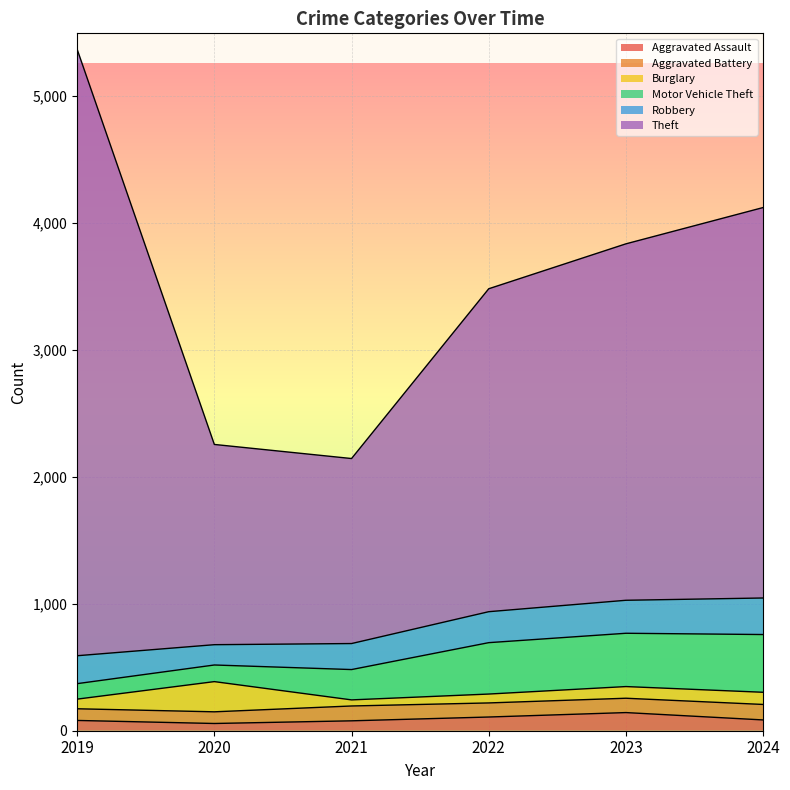

At which category is the sum across all series the highest?

2019